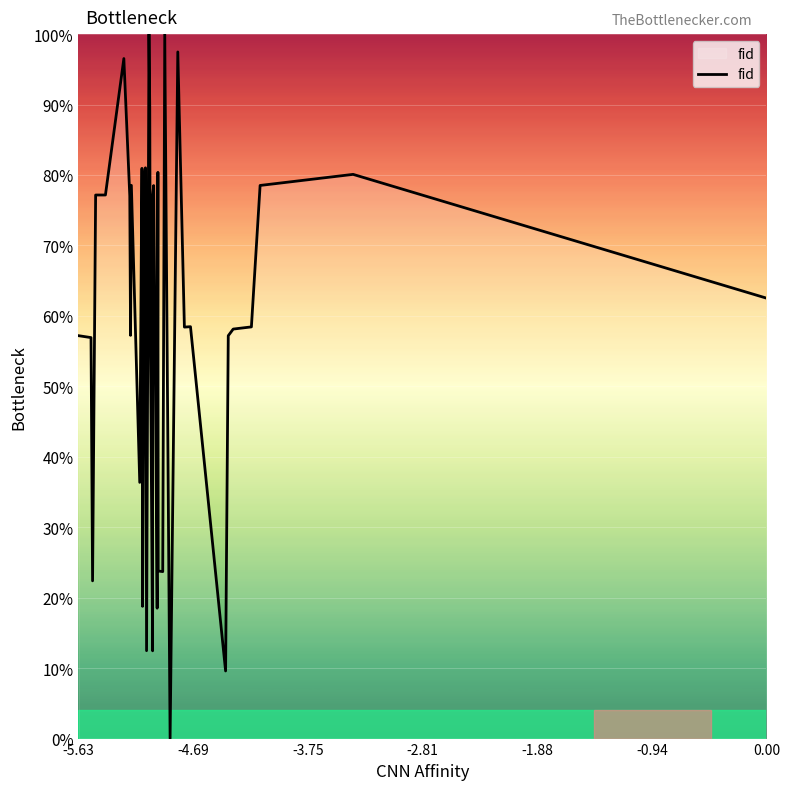

What is the greatest value displayed?

100.0